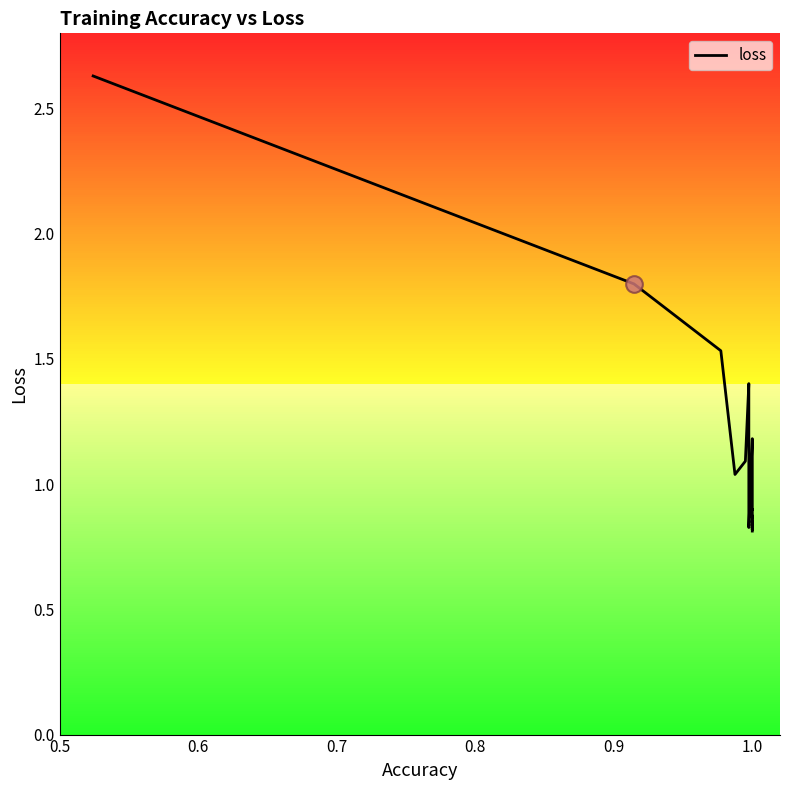

Where is the first local maximum?

1.0